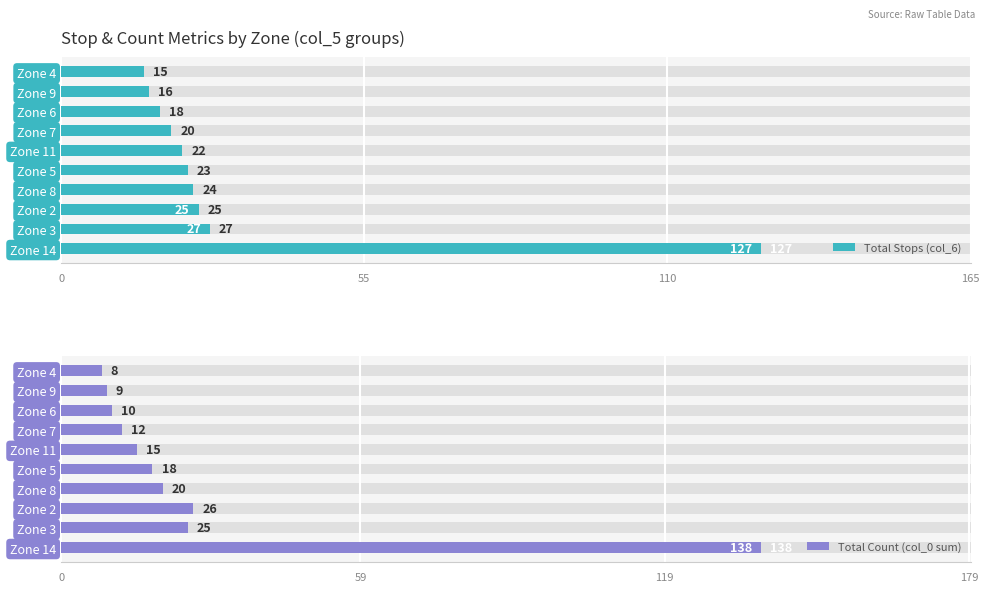

What is the spread (max minus min) of values at Zone 4?

7